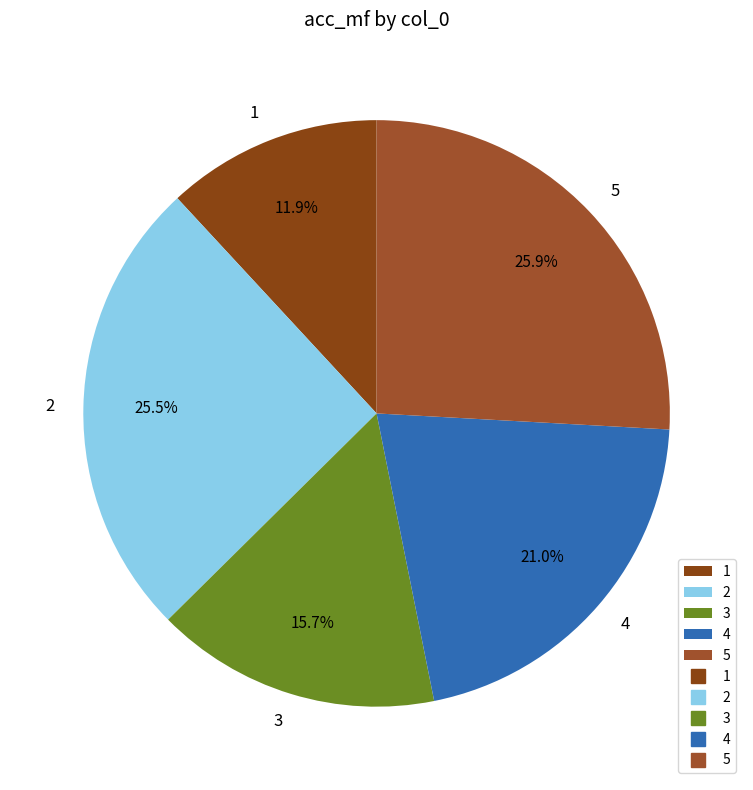

Which has a higher value, 5 or 1?

5